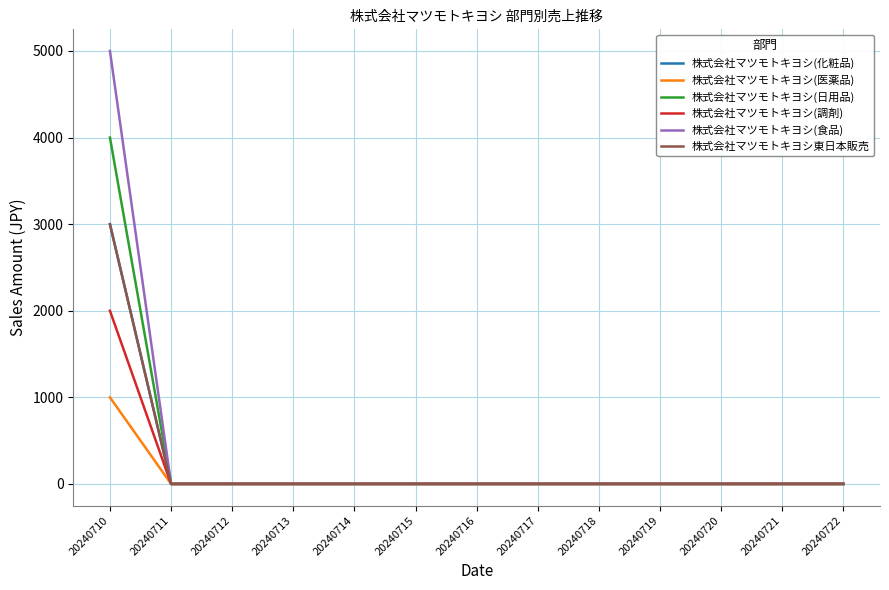

Is this an area chart (filled region under the line)?

No